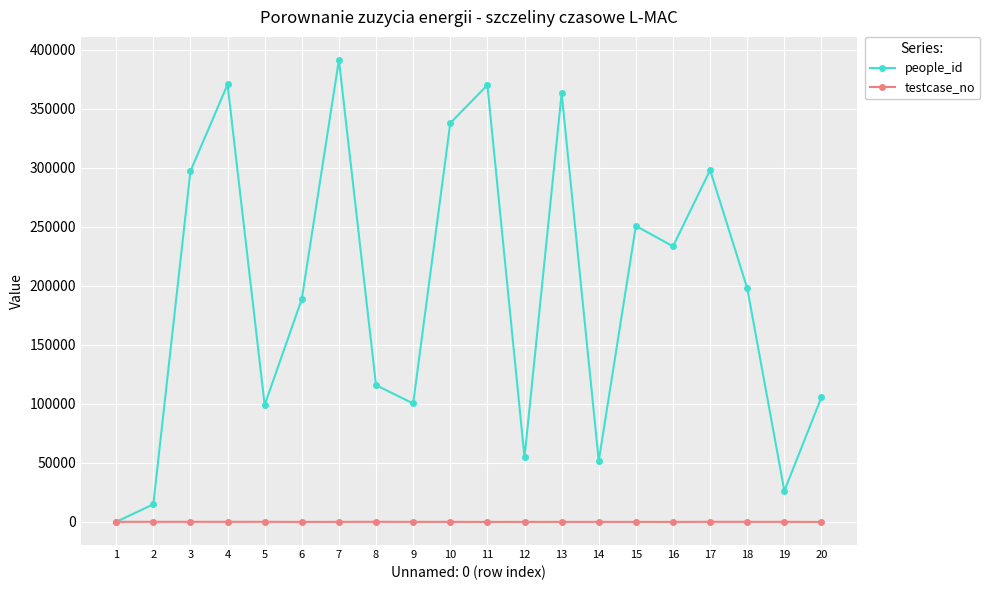

What is the sum of all testcase_no values?

1077